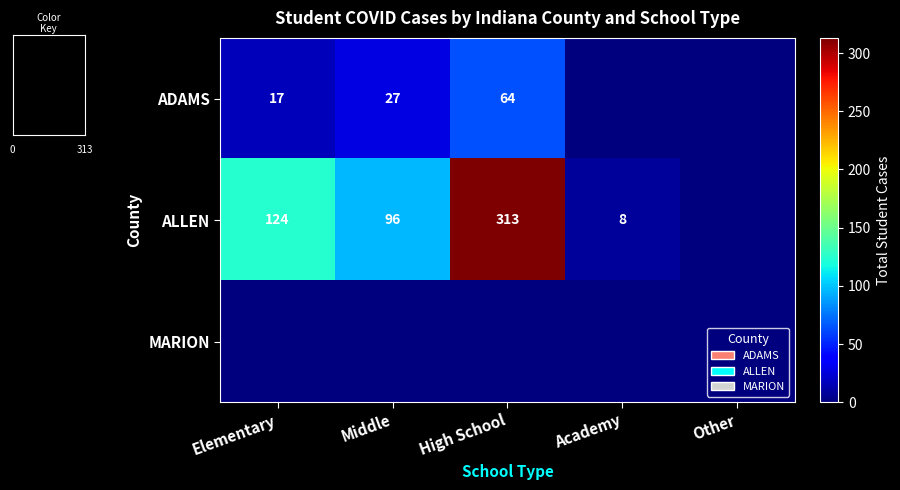

The ALLEN series shows 96 at Middle. True or false?

True